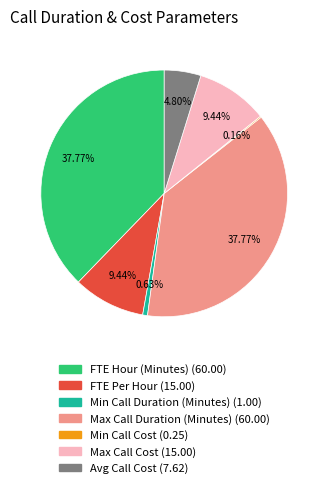

What is the total percentage of Max Call Cost and Max Call Duration (Minutes)?

47.2%